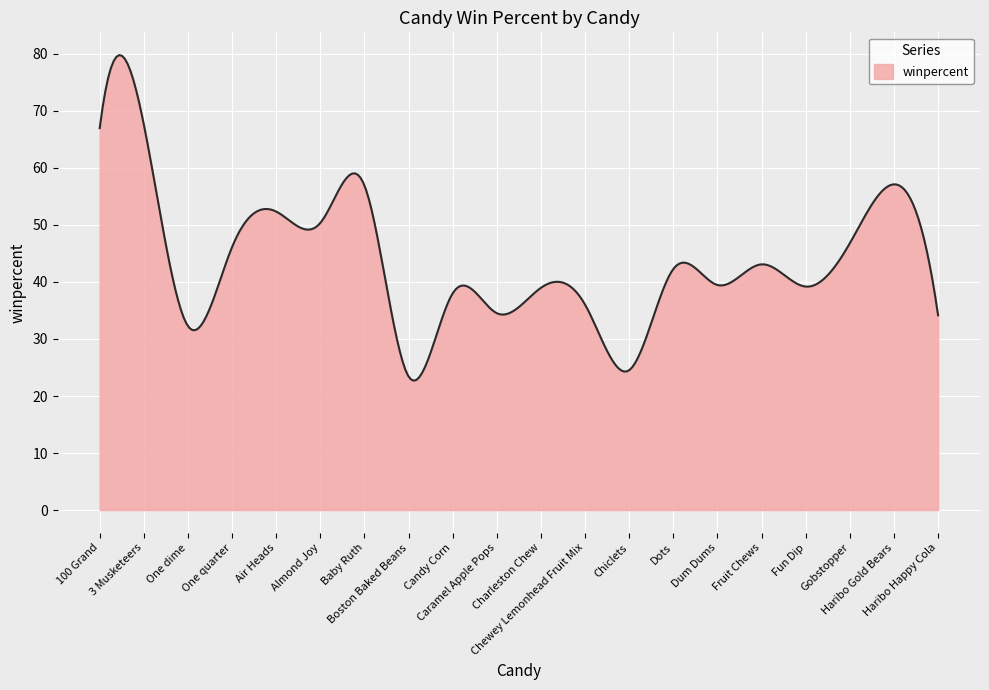

Does the chart display data point markers on the line(s)?

No